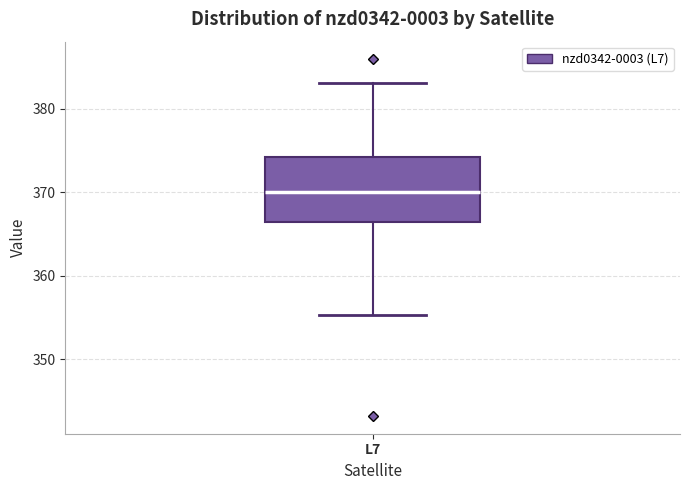

Where does the median line of the box for L7 sit on the y-axis? The values are not printed on the chart, so give them approximately, as read against the axis.

370